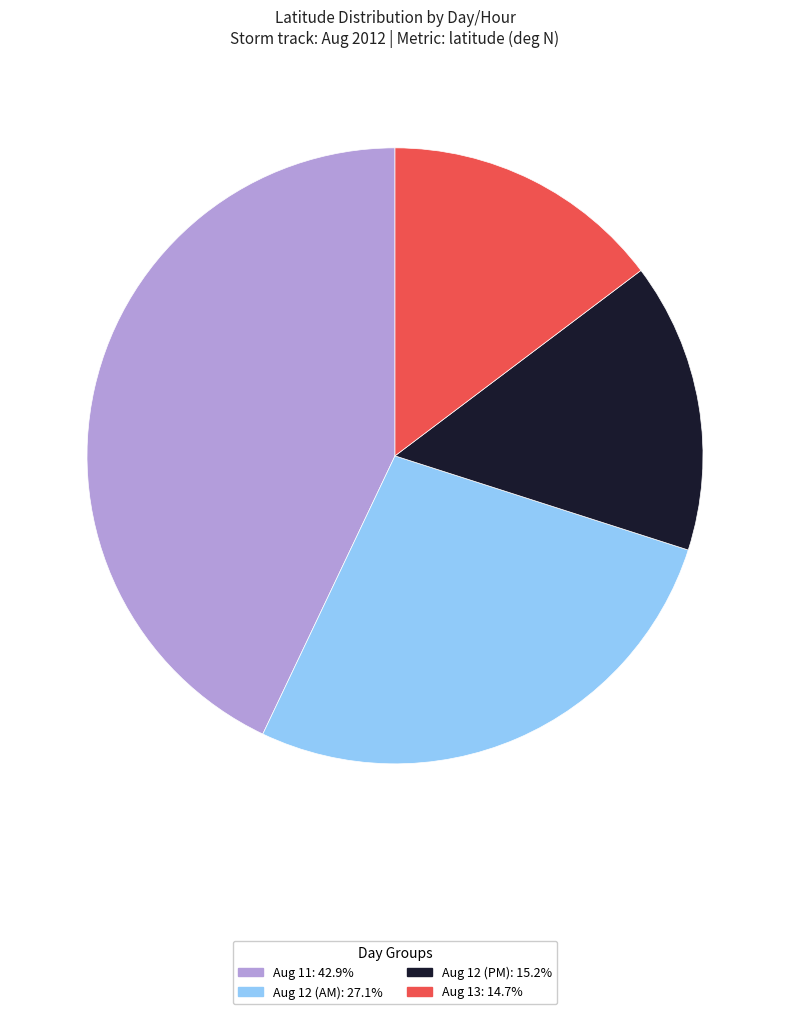

Approximately how many times larger is the value at Aug 12 (PM): 15.2% compared to Aug 13: 14.7%?

1.0